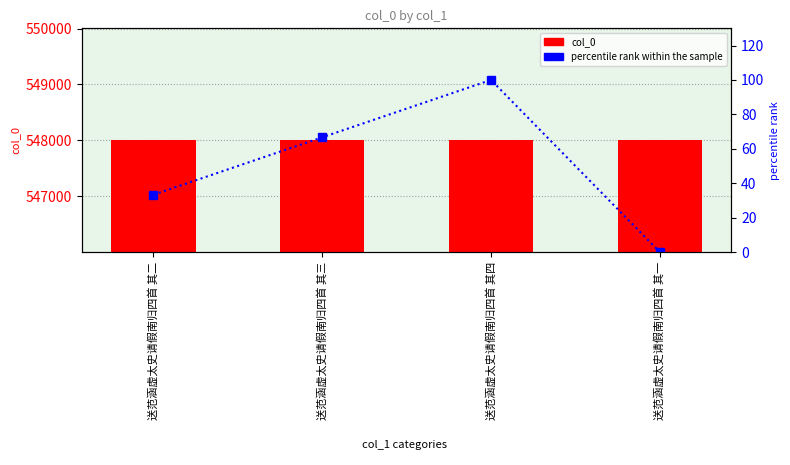

Reading left to right, extract all data points from this chart.

col_0: 548002.0	548003.0	548004.0	548001.0
percentile rank within the sample: 33.3	66.7	100.0	0.0